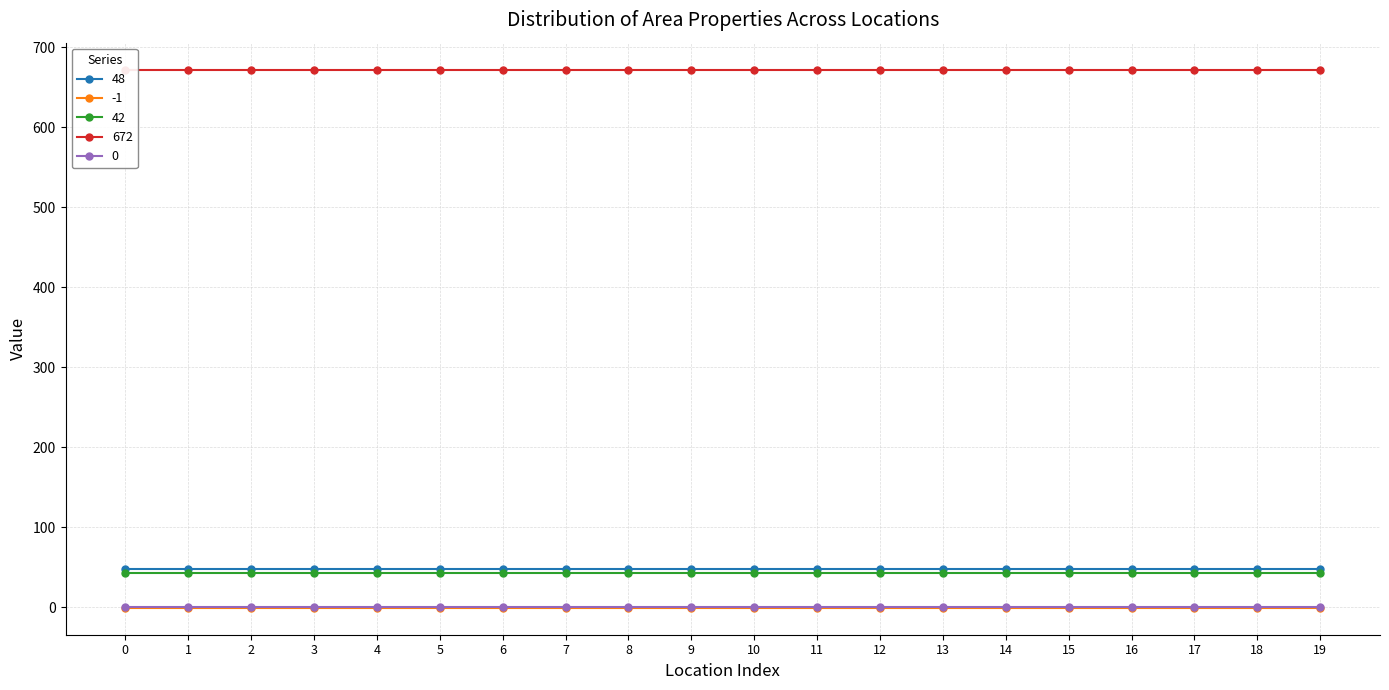

True or false: 48 and 0 intersect in this chart.

False